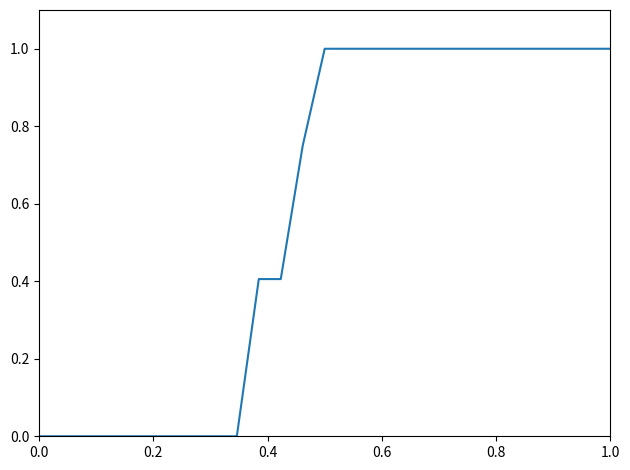

How many lines are shown in the chart?

1